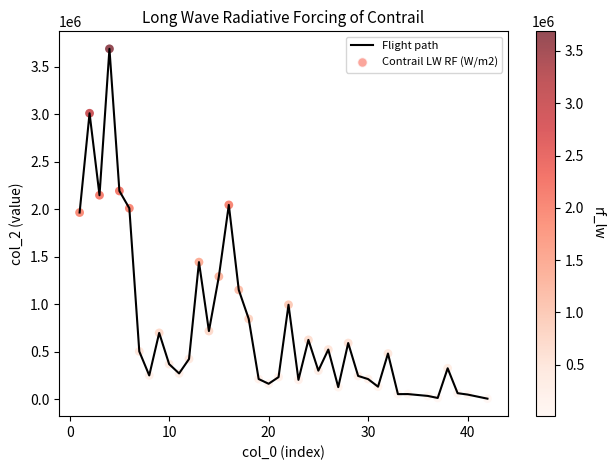

What is the maximum value shown in the chart?

3687810